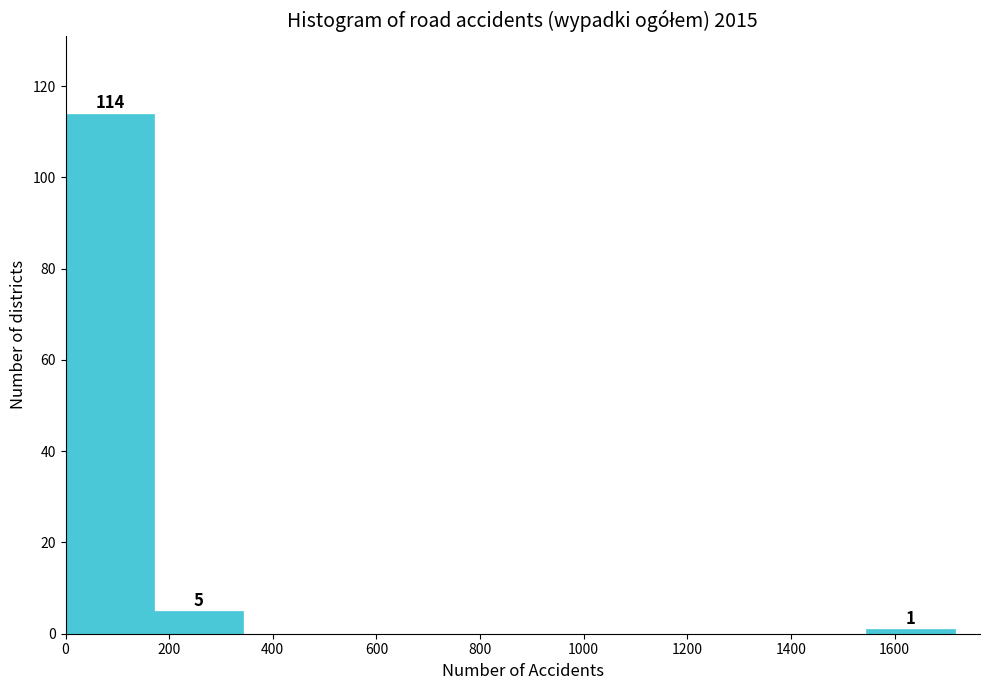

Over which range of the x-axis is the bar tallest?

0 to 180